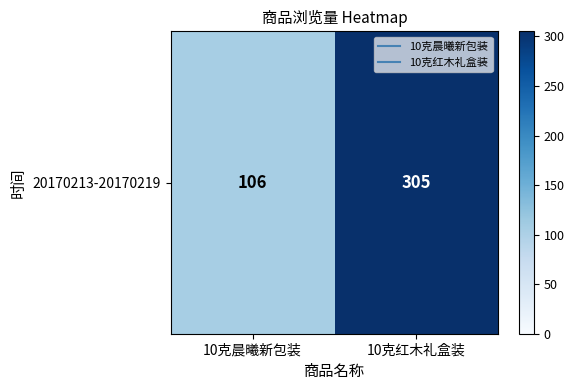

What is the smallest value displayed?

106